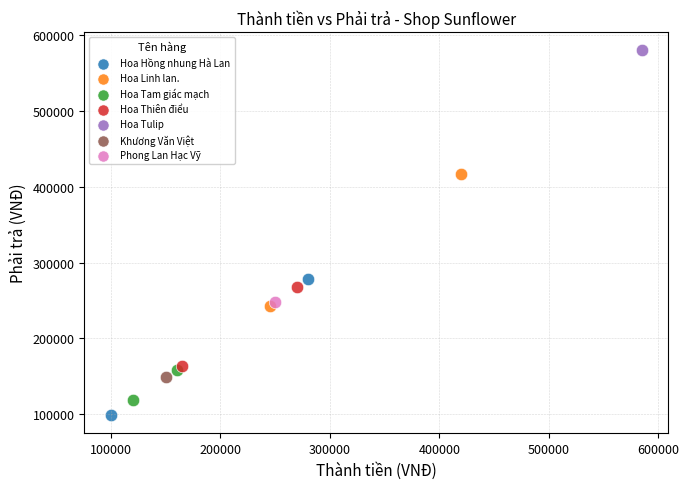

What are all the series names shown in the legend?

Hoa Hồng nhung Hà Lan, Hoa Linh lan., Hoa Tam giác mạch, Hoa Thiên điểu, Hoa Tulip, Khương Văn Việt, Phong Lan Hạc Vỹ